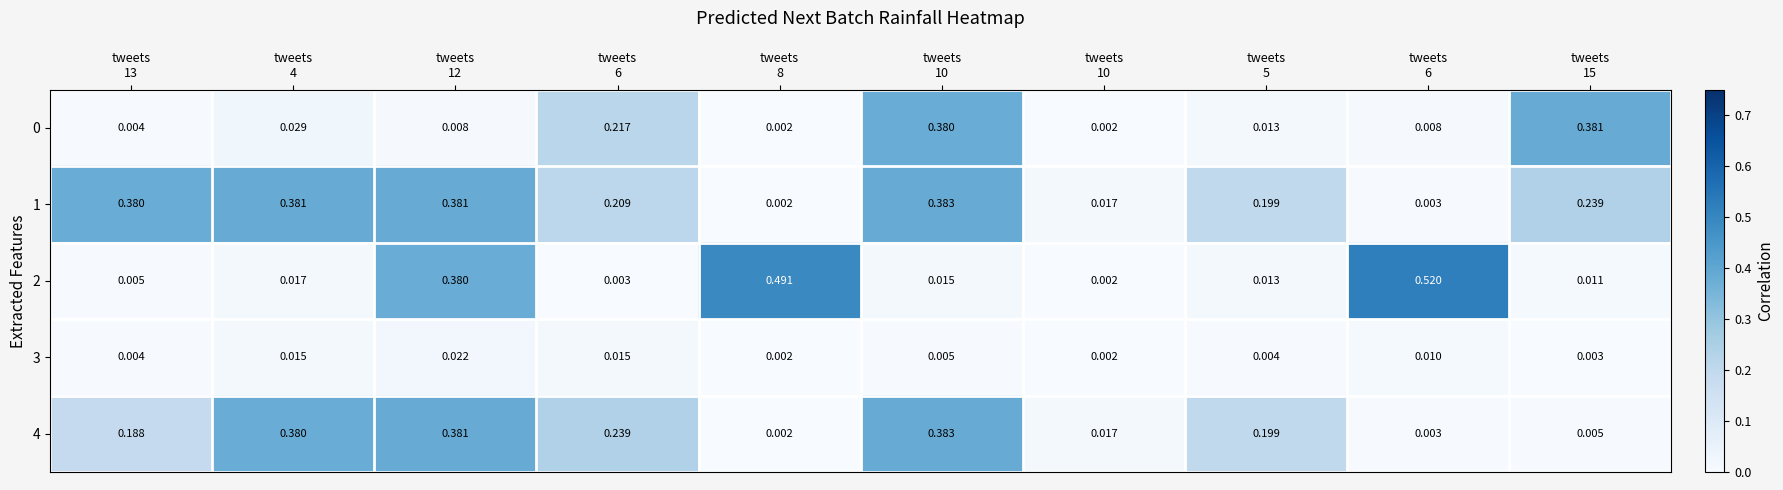

How many categories are shown in the chart?

10